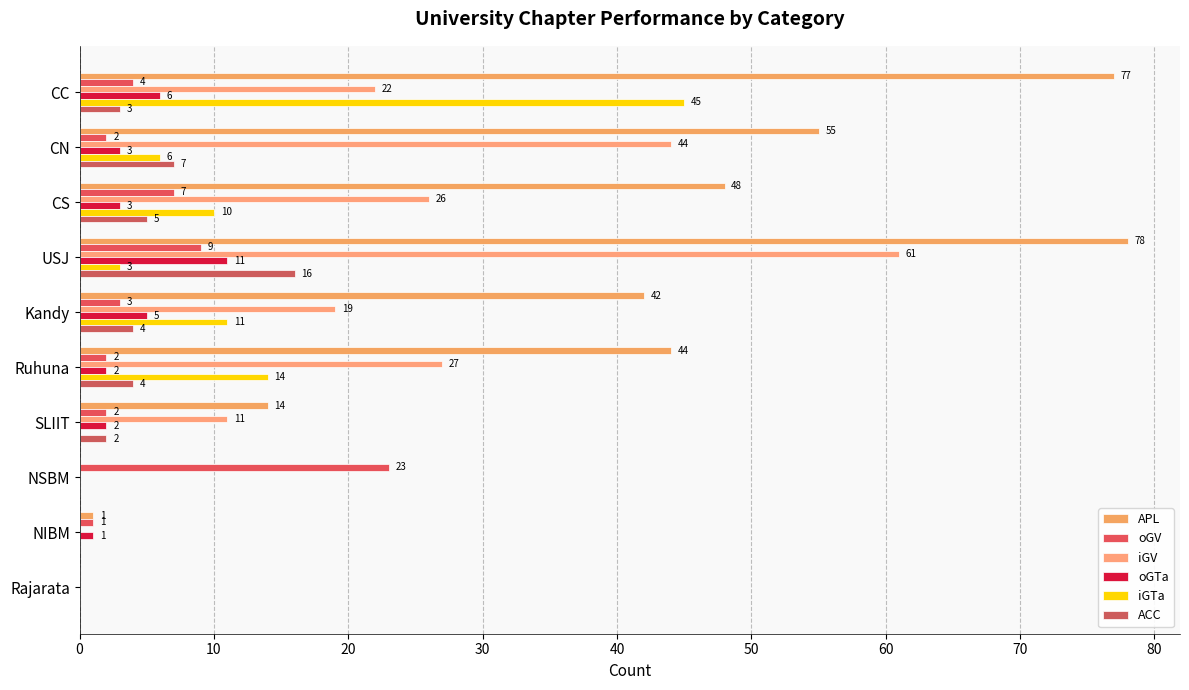

Count the number of categories in the chart.

10